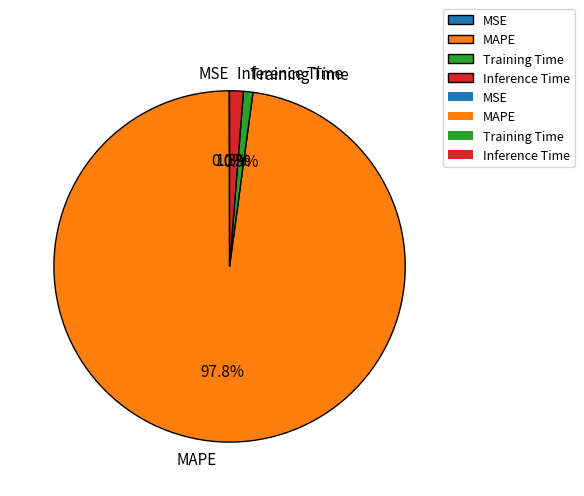

What portion of the pie excludes Inference Time?

98.7%